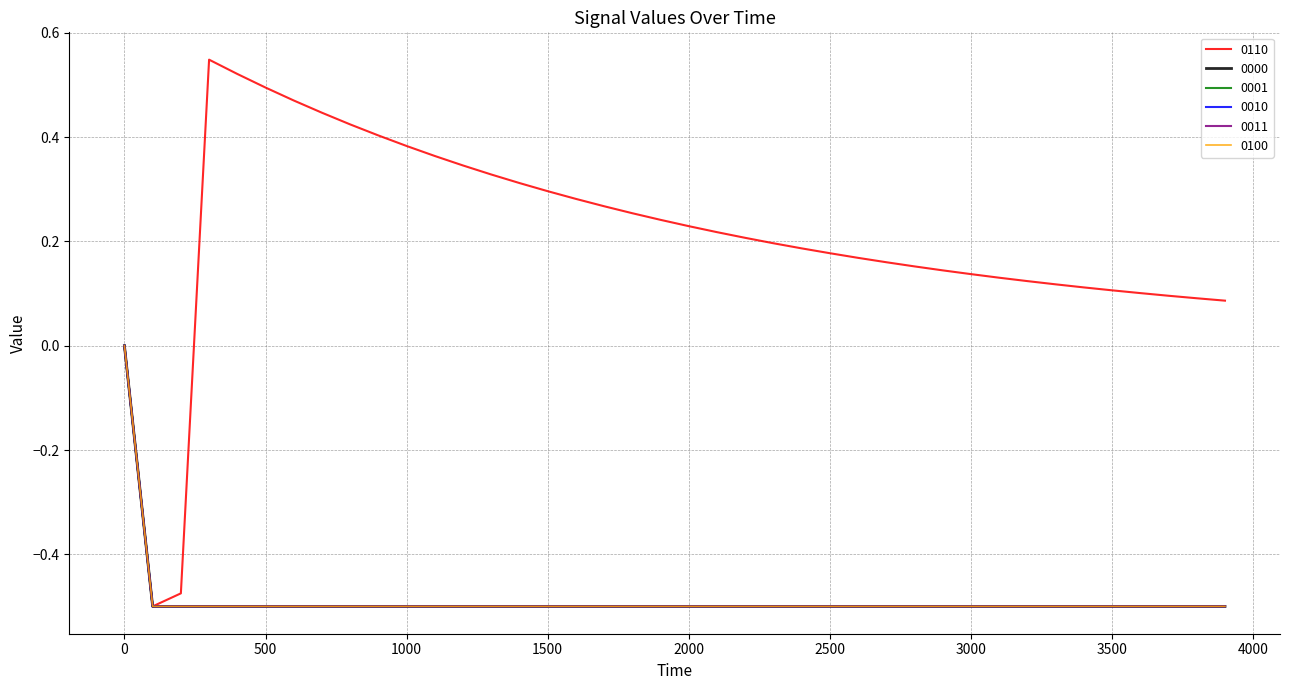

At which label does 0110 reach its peak?

300